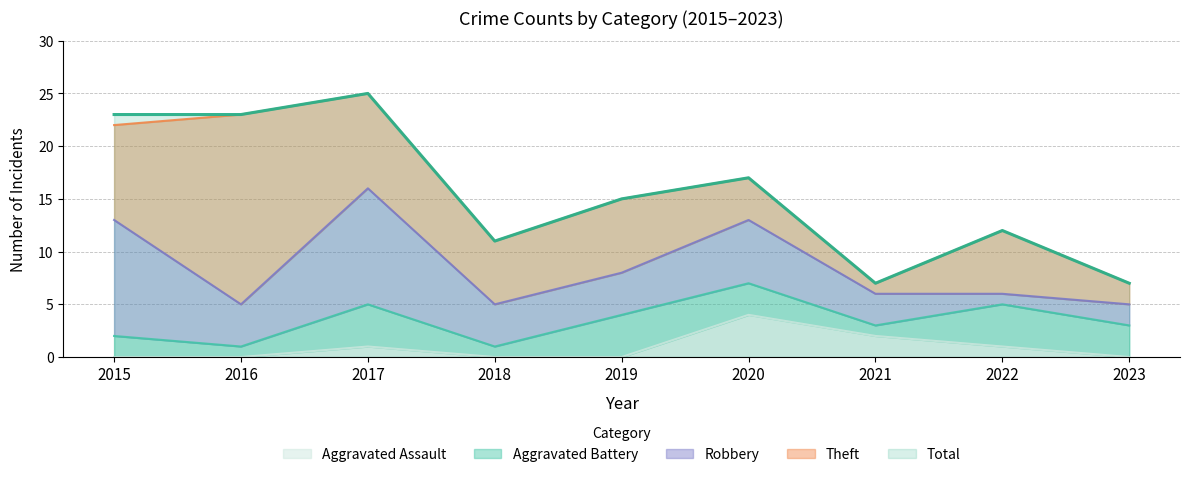

Between 2017 and 2018, which is larger?

2017